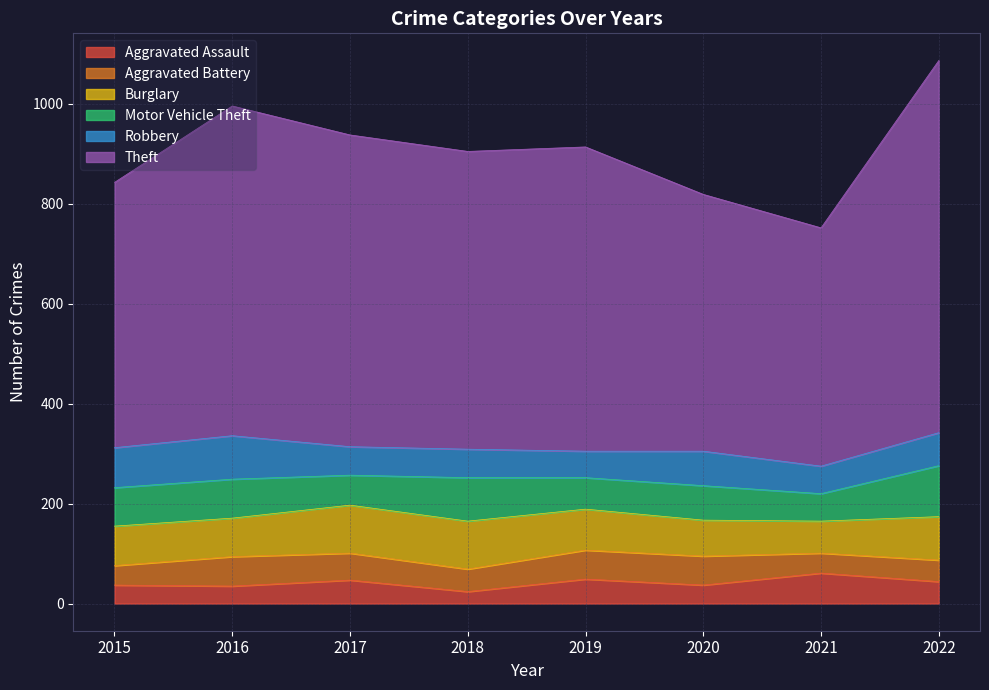

Where does the Motor Vehicle Theft series first go above 77?

2016